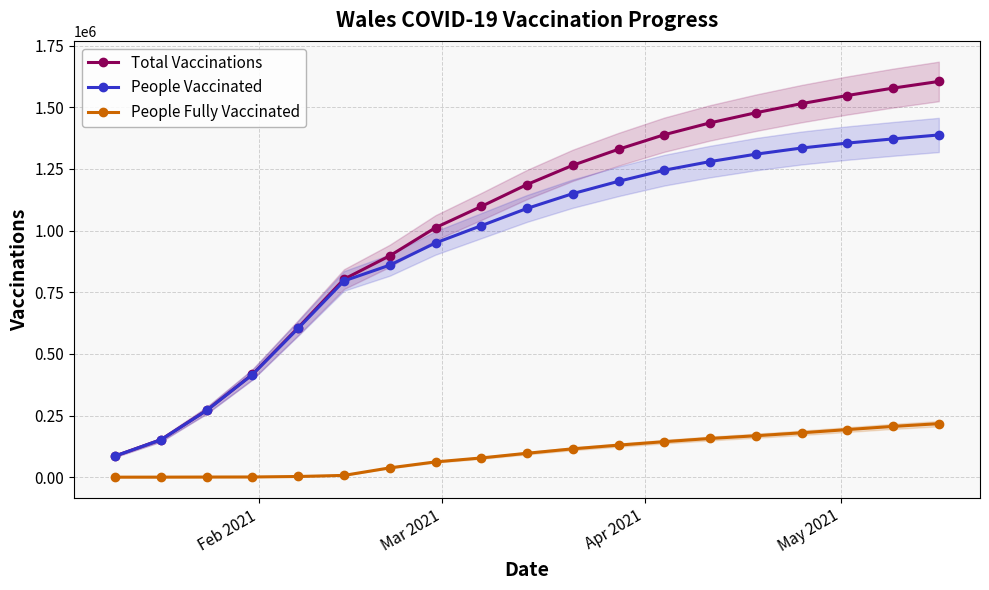

True or false: People Fully Vaccinated and Total Vaccinations intersect in this chart.

False